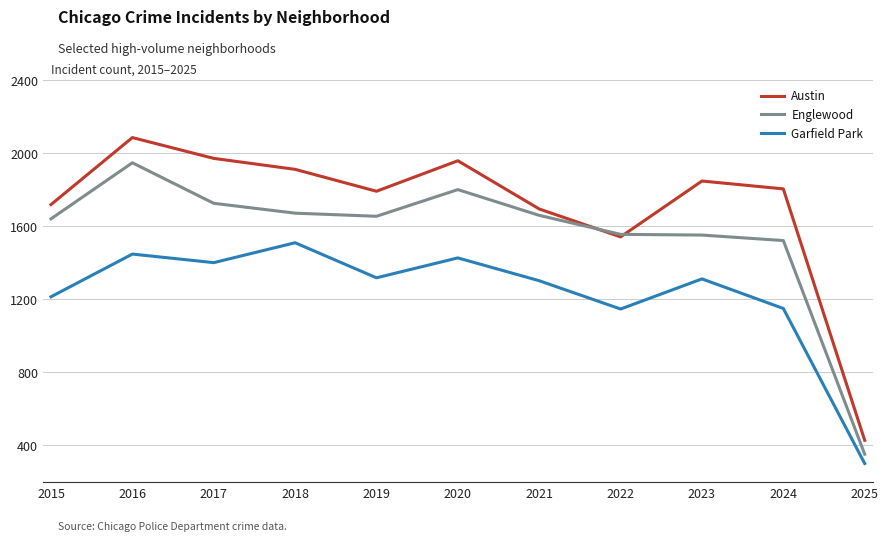

Is it true that Englewood equals 2492 at 2021?

False